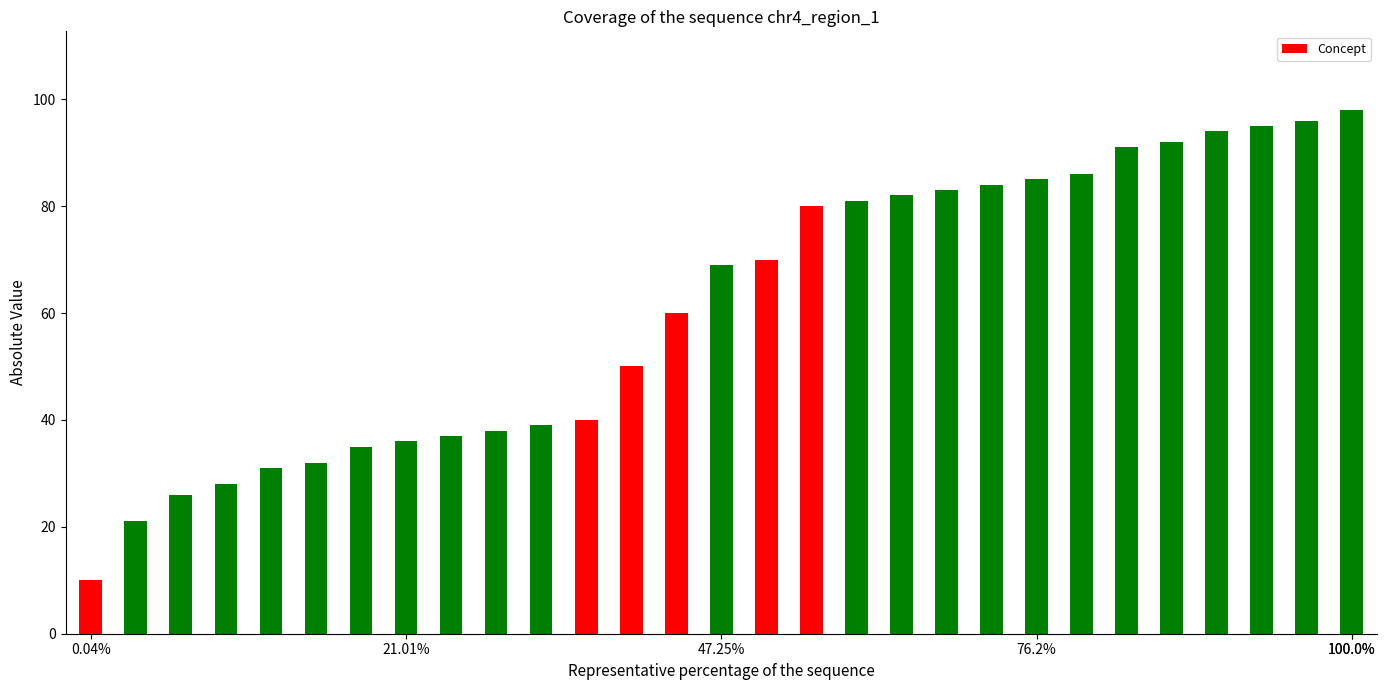

Reading left to right, what are all the values shown in this chart?

10	21	26	28	31	32	35	36	37	38	39	40	50	60	69	70	80	81	82	83	84	85	86	91	92	94	95	96	98